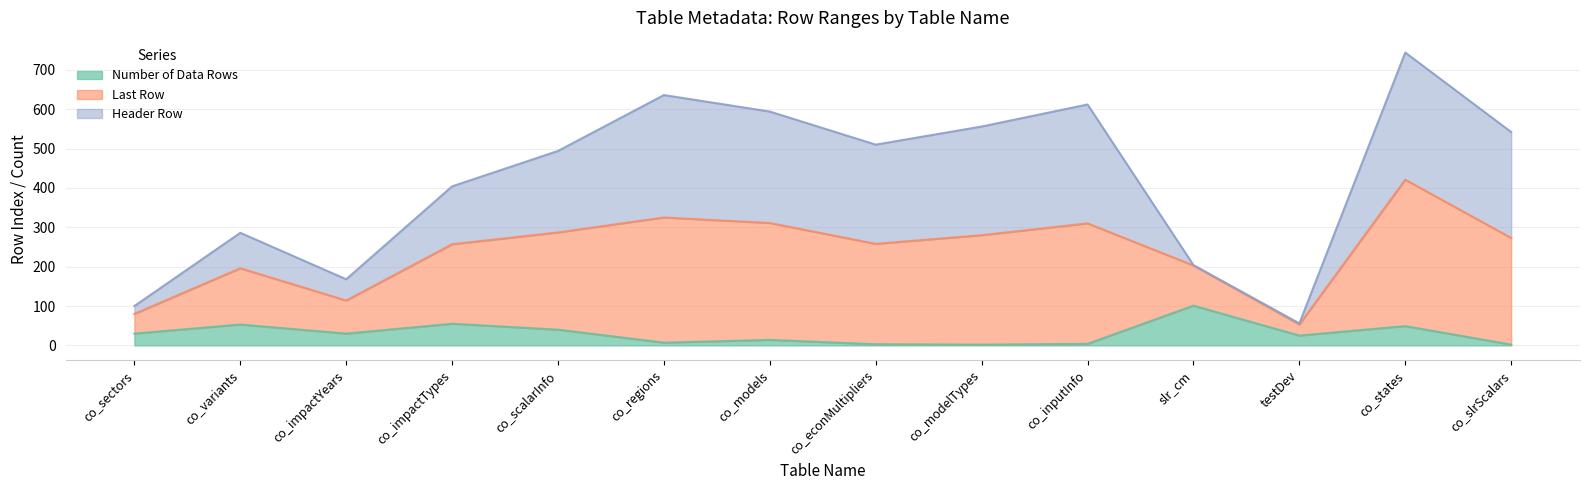

At which label is Number of Data Rows closest to 51?

co_variants